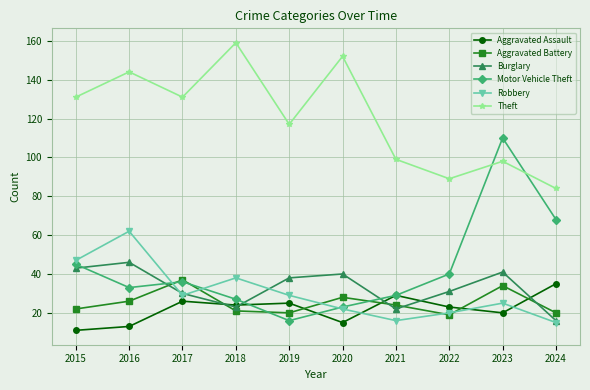

Reading left to right, transcribe all the data shown in this chart.

Aggravated Assault: 2015=11	2016=13	2017=26	2018=24	2019=25	2020=15	2021=29	2022=23	2023=20	2024=35
Aggravated Battery: 2015=22	2016=26	2017=37	2018=21	2019=20	2020=28	2021=24	2022=19	2023=34	2024=20
Burglary: 2015=43	2016=46	2017=30	2018=23	2019=38	2020=40	2021=22	2022=31	2023=41	2024=16
Motor Vehicle Theft: 2015=45	2016=33	2017=36	2018=27	2019=16	2020=23	2021=29	2022=40	2023=110	2024=68
Robbery: 2015=47	2016=62	2017=29	2018=38	2019=29	2020=22	2021=16	2022=20	2023=25	2024=15
Theft: 2015=131	2016=144	2017=131	2018=159	2019=117	2020=152	2021=99	2022=89	2023=98	2024=84